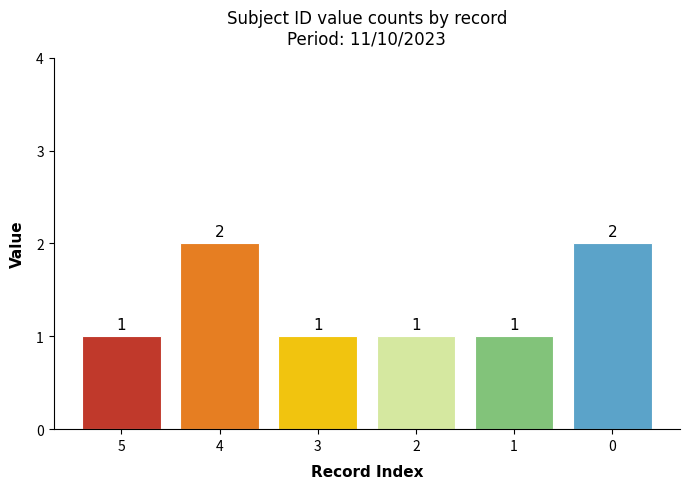

What is the value of the 4th bar from the left?

1